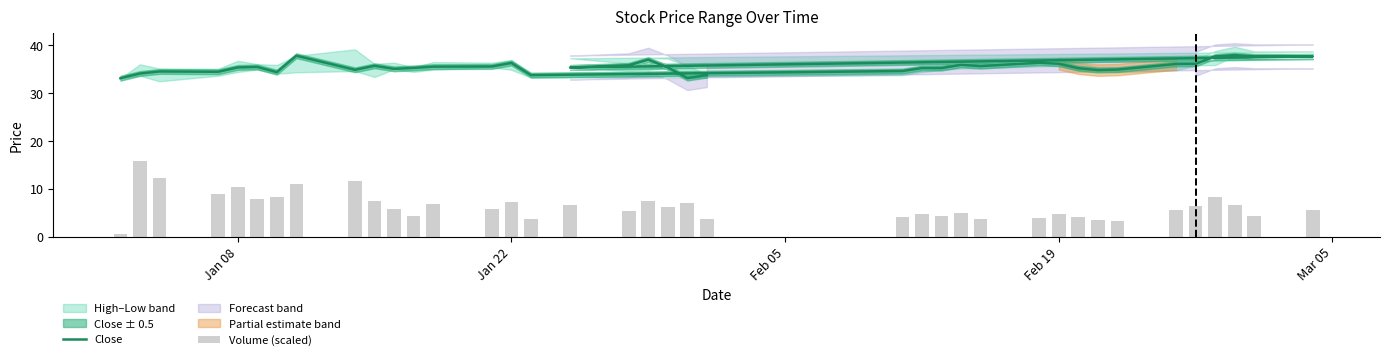

Count the number of categories in the chart.

38